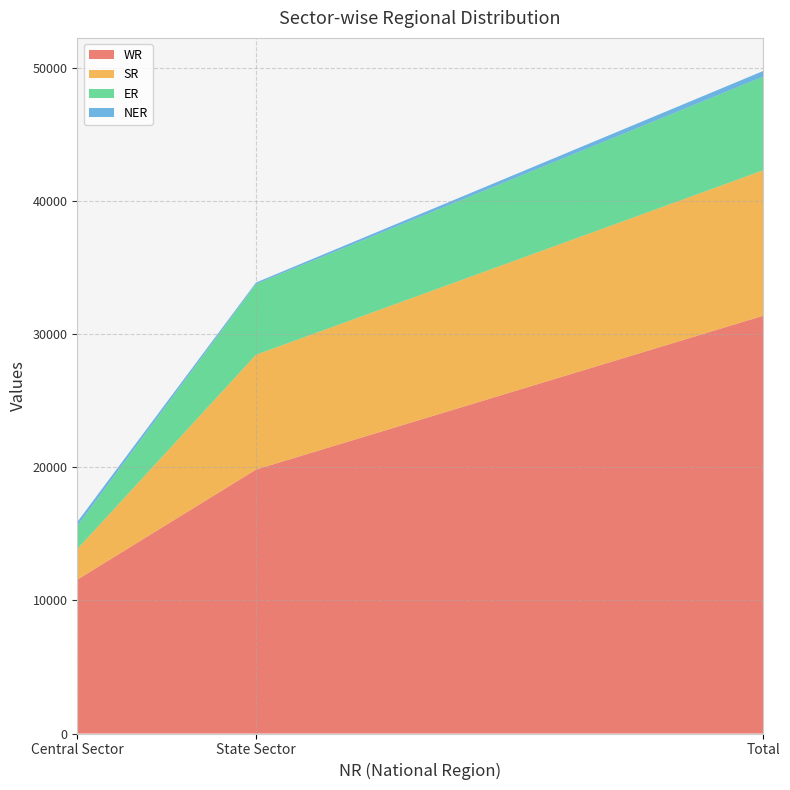

Reading right to left, extract all data points from this chart.

WR: 31373	19821	11552
SR: 10922	8622	2300
ER: 7034	5314	1720
NER: 423	110	313